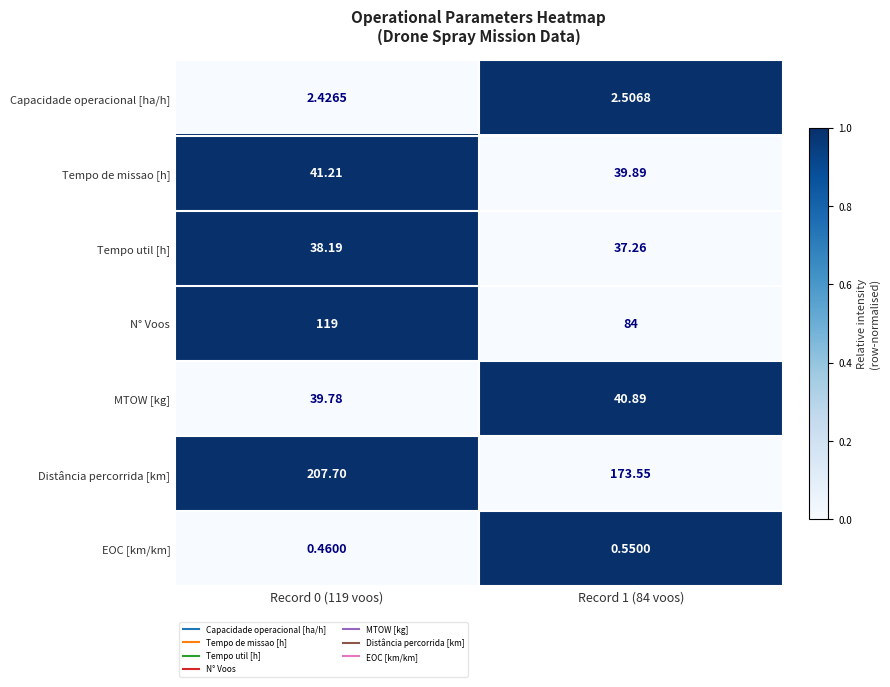

Count the number of data series in this chart.

7